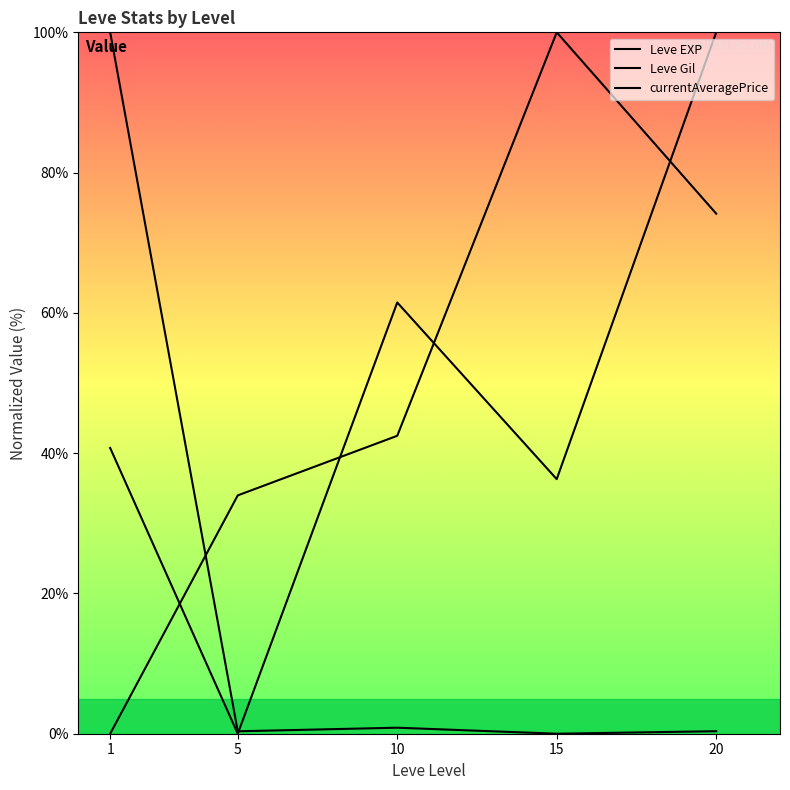

Which series changed the most between 1 and 20?

currentAveragePrice